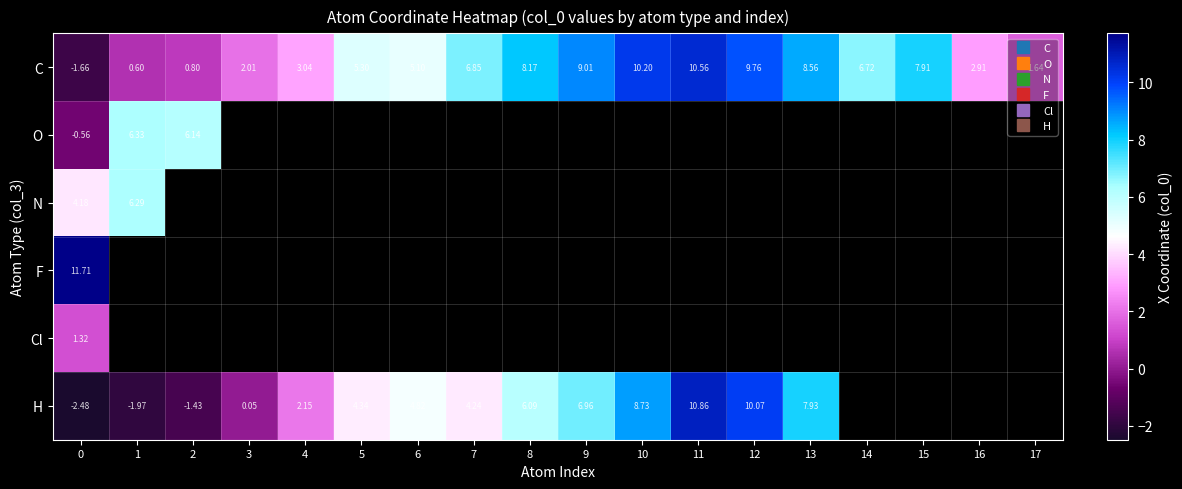

Which series has the largest total across all categories?

C